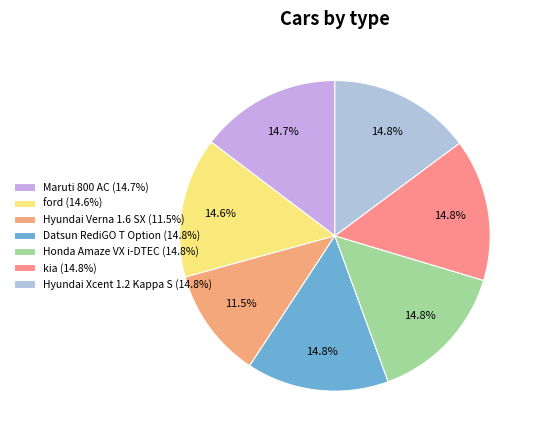

How many slices are in this pie chart?

7